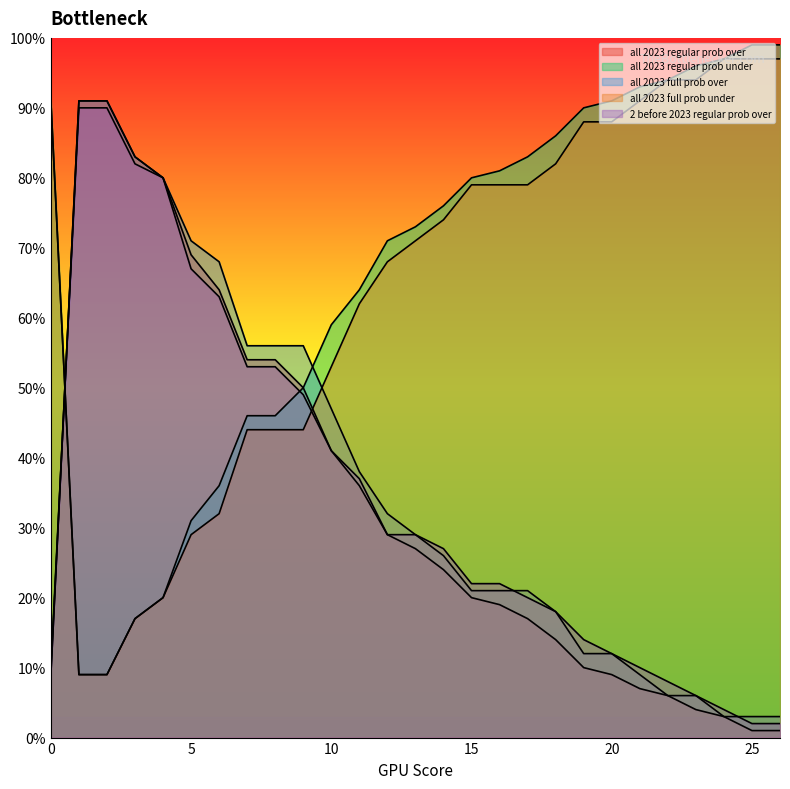

What is the sum of the all 2023 full prob over values at 5 and 0?

80